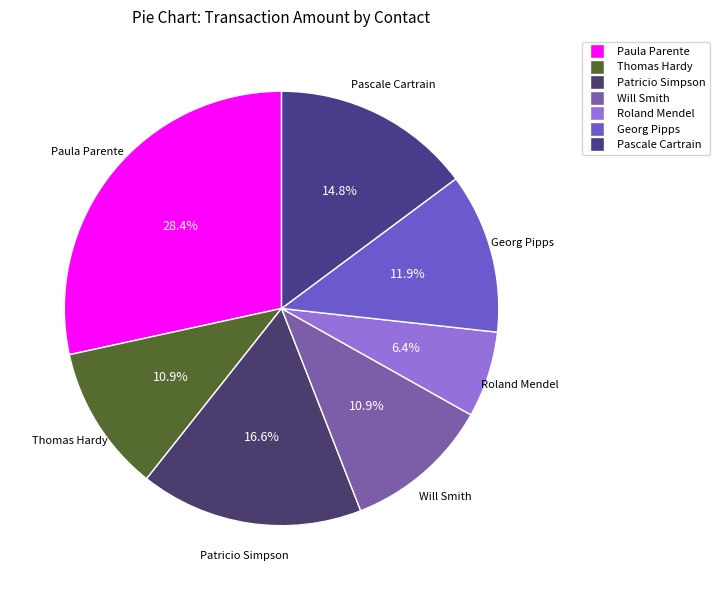

What percentage is the Thomas Hardy slice, to the nearest percent?

11%